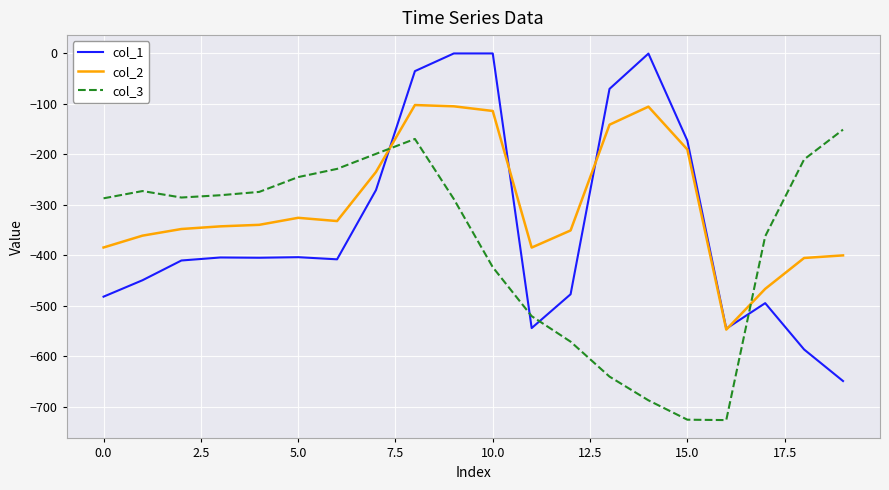

What is the lowest value of the col_3 series?

-726.6